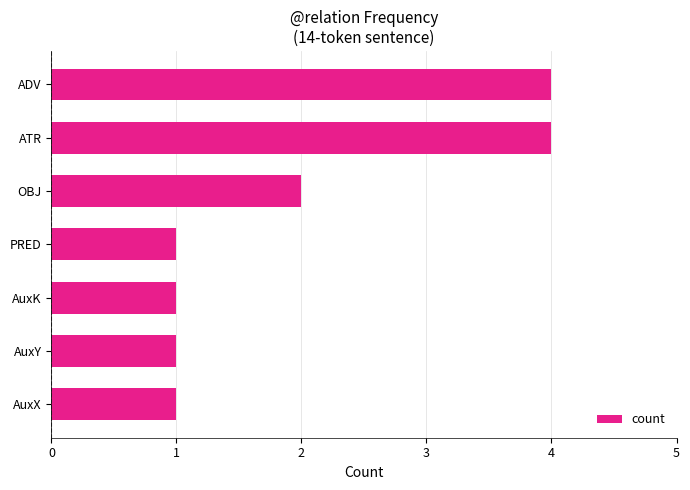

Count the values in the range 1 to 4.

7